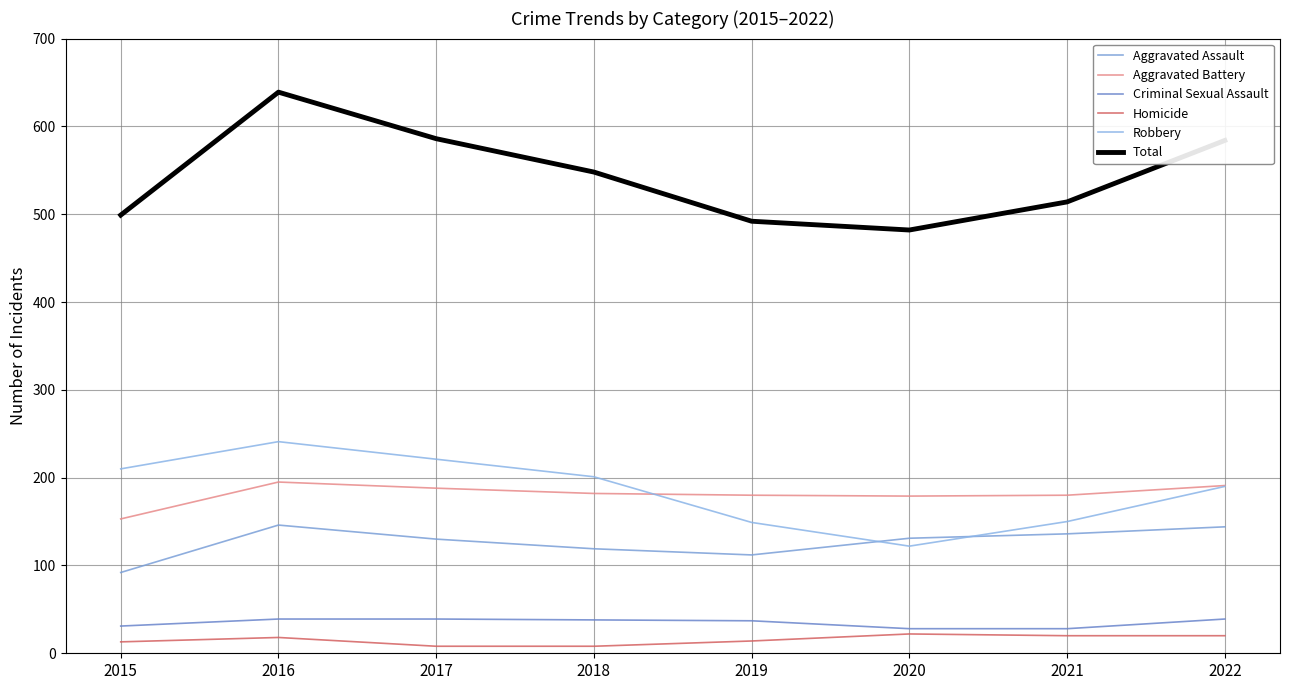

What is the sum of all Criminal Sexual Assault values?

279